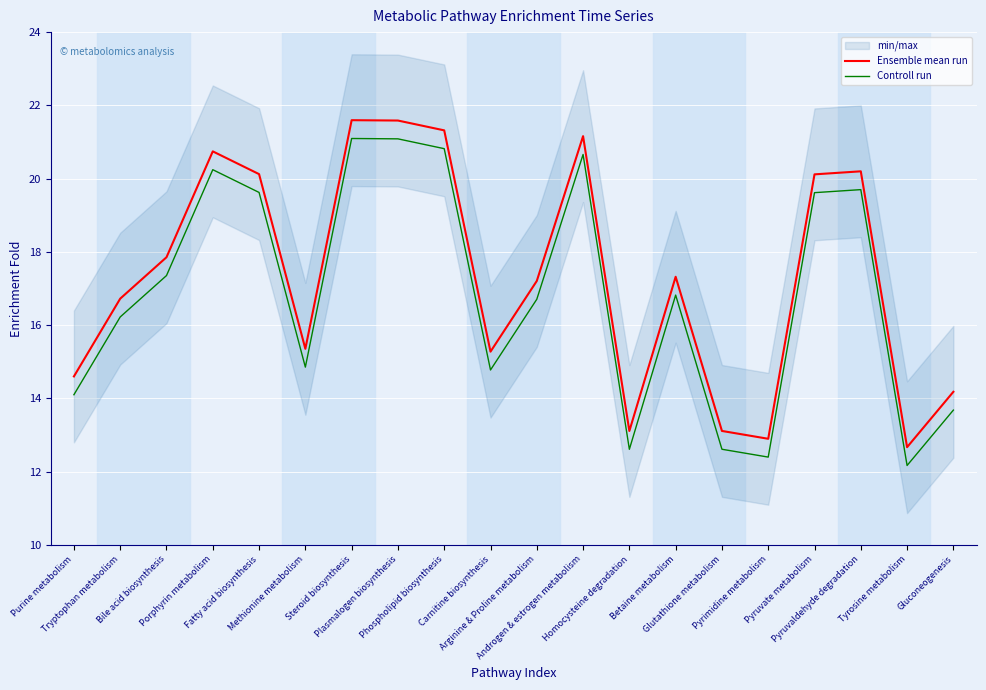

At how many categories does at least one series exceed 18?

8